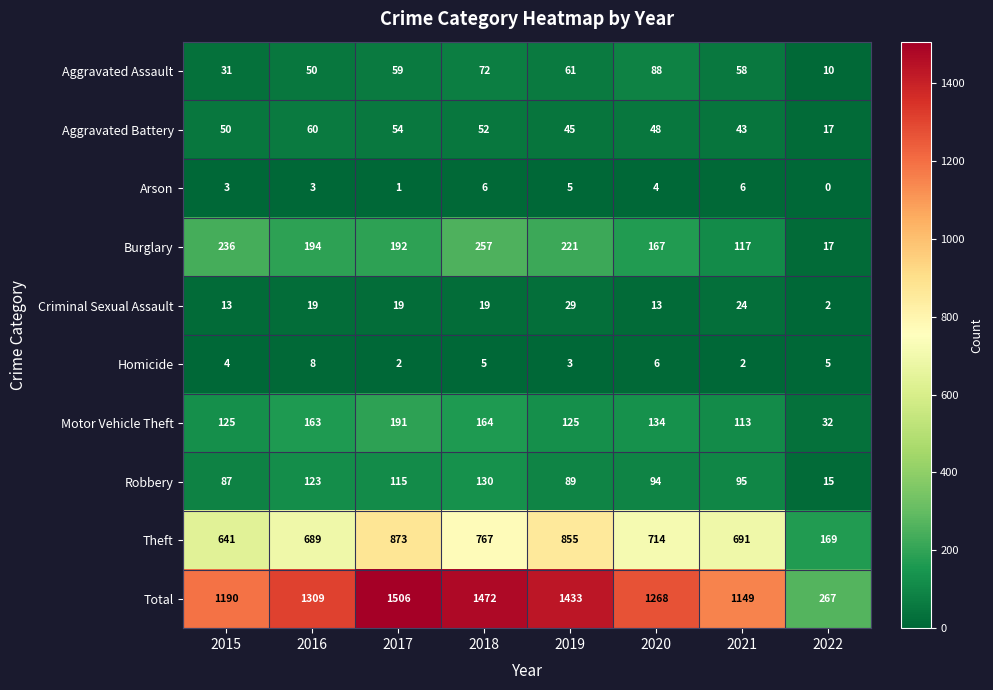

What is the total value across all series at 2015?

2380